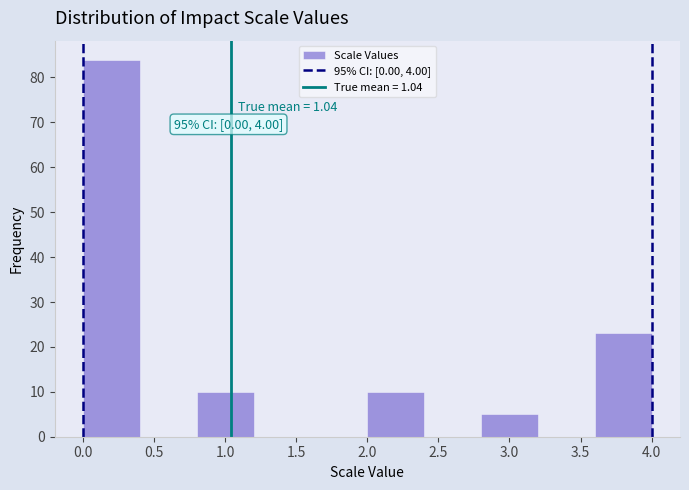

Over which range of the x-axis is the bar tallest?

0.0 to 0.4